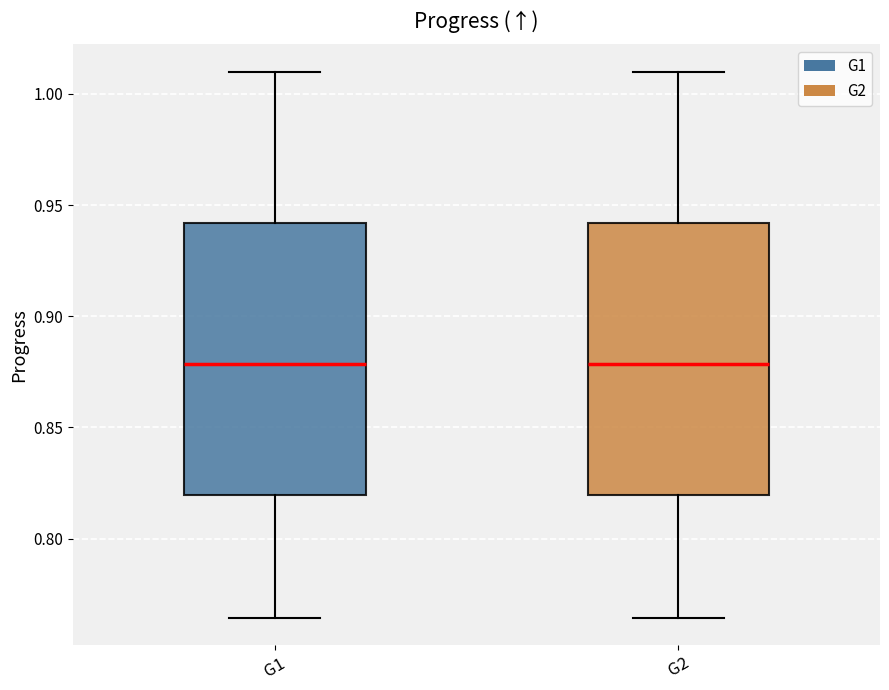

Reading left to right, read every box against the y-axis: the position of its median line, the range the box covers, and the ends of its whiskers. The values are not printed on the chart, so give them approximately, as read against the axis.

G1: median 0.880, box 0.820 to 0.940, whiskers 0.765 to 1.010
G2: median 0.880, box 0.820 to 0.940, whiskers 0.765 to 1.010